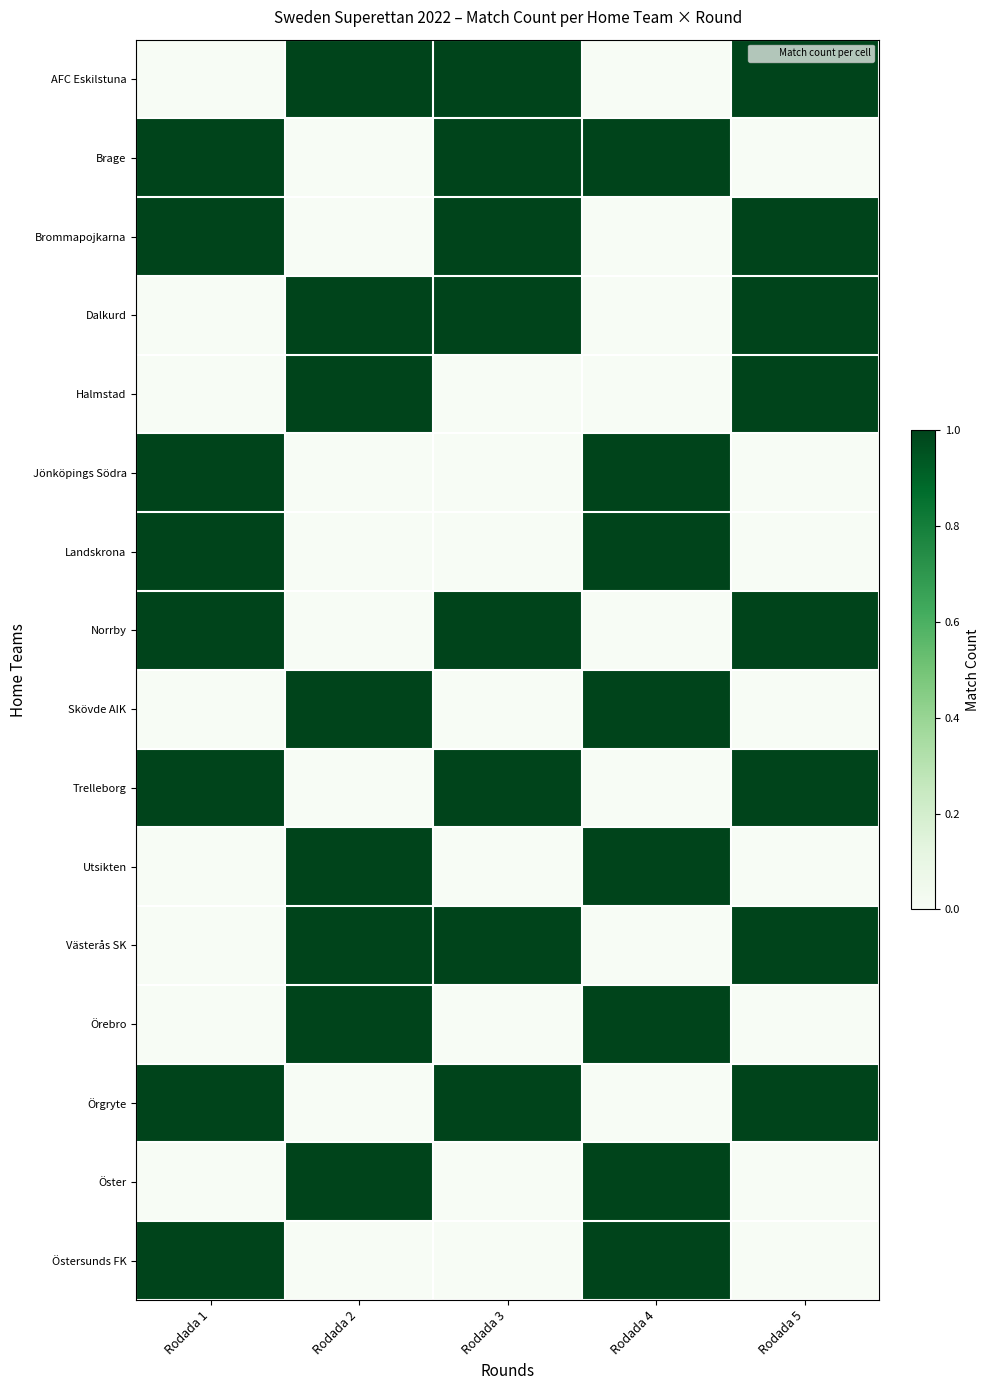

How many data points does each series have?

5